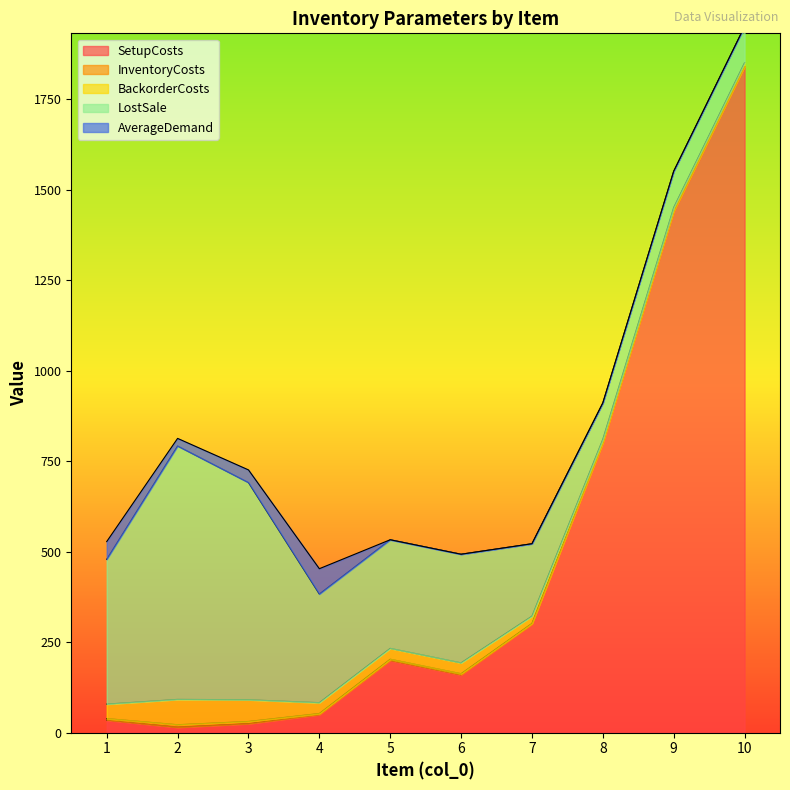

What is the highest value of the InventoryCosts series?

7